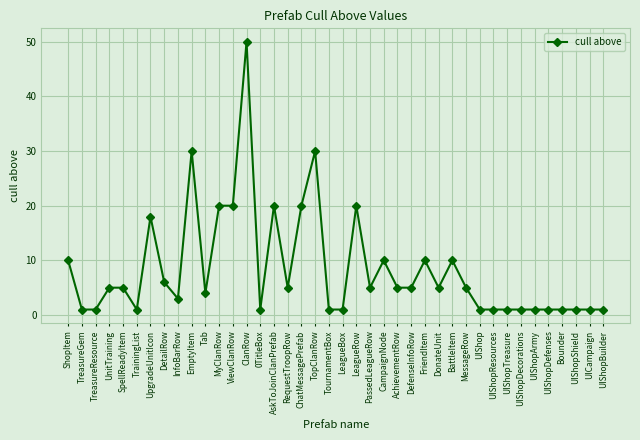

The value at UIShopDecorations is 1. True or false?

True